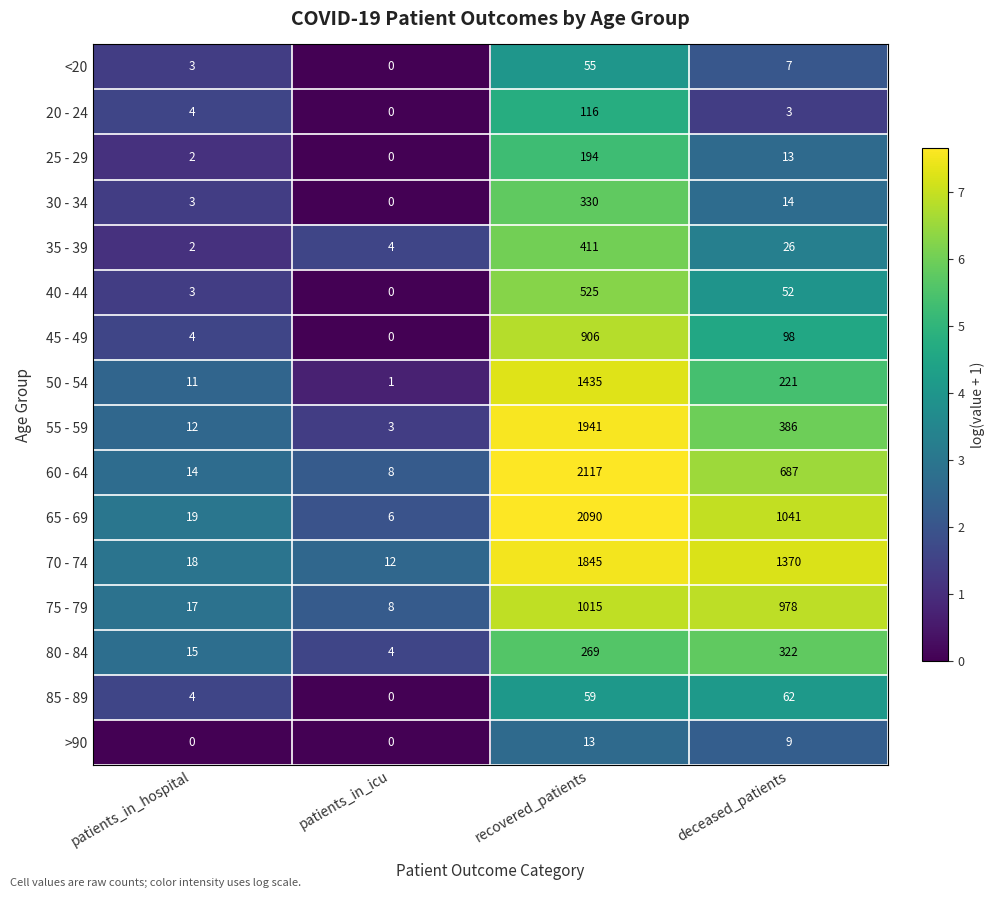

What is the maximum value for >90?

13